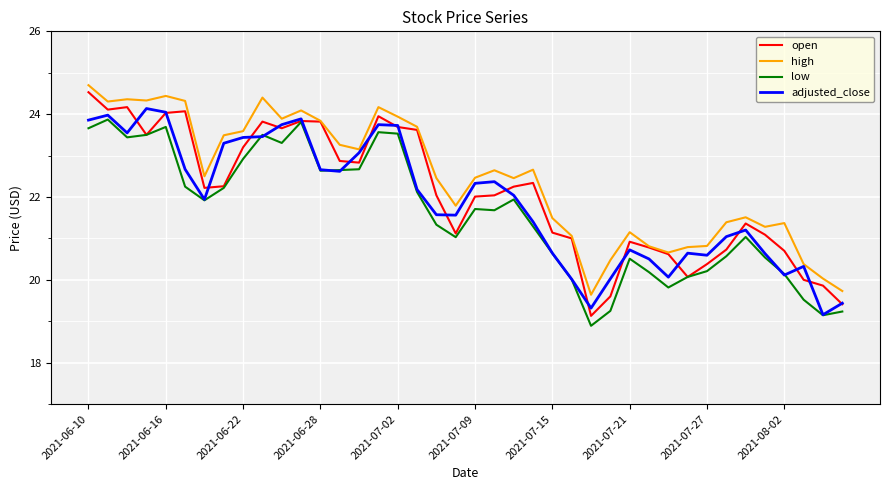

True or false: high and low cross at least once.

False